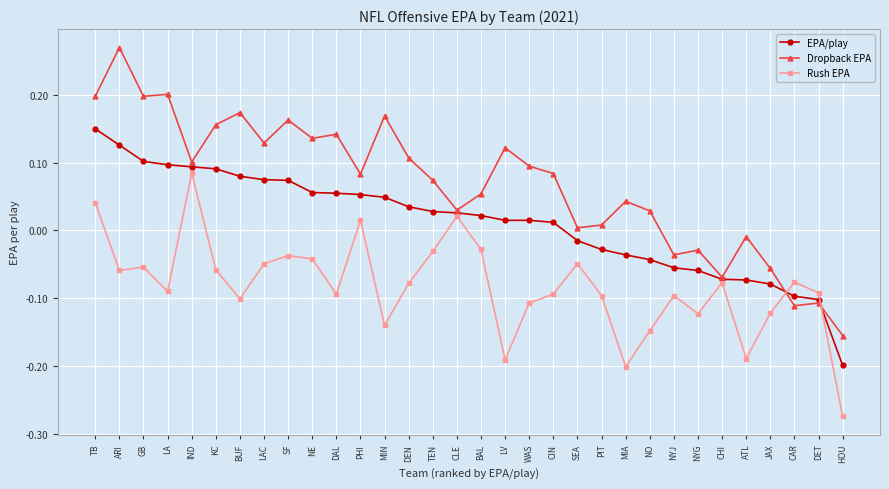

List the series in order of their overall mean, highest first.

Dropback EPA, EPA/play, Rush EPA